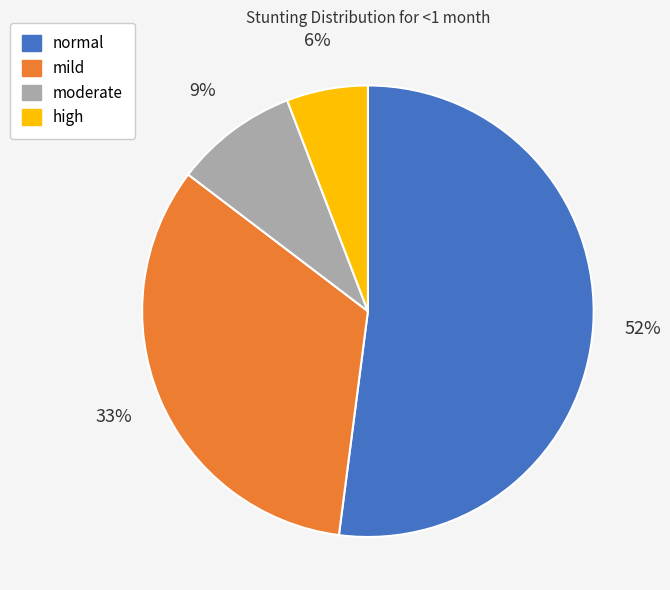

What percentage is the mild slice, to the nearest percent?

33%